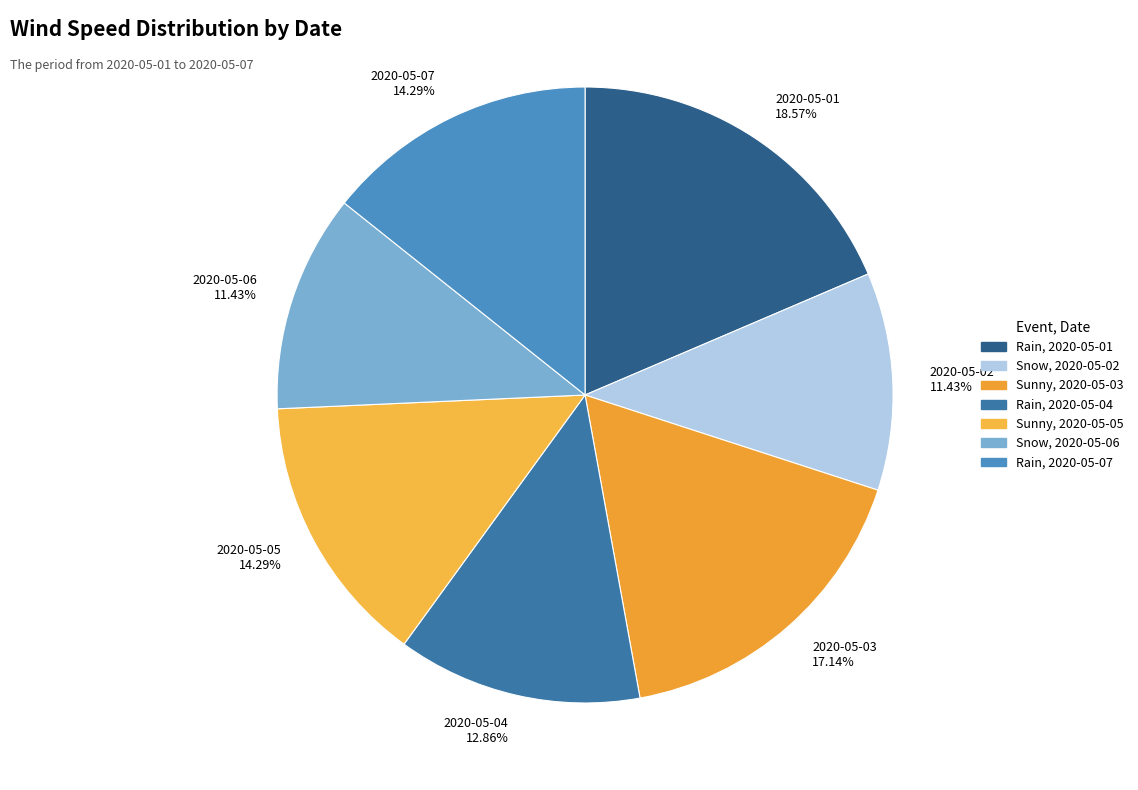

Does 2020-05-03 17.14% account for over 50% of the chart?

No